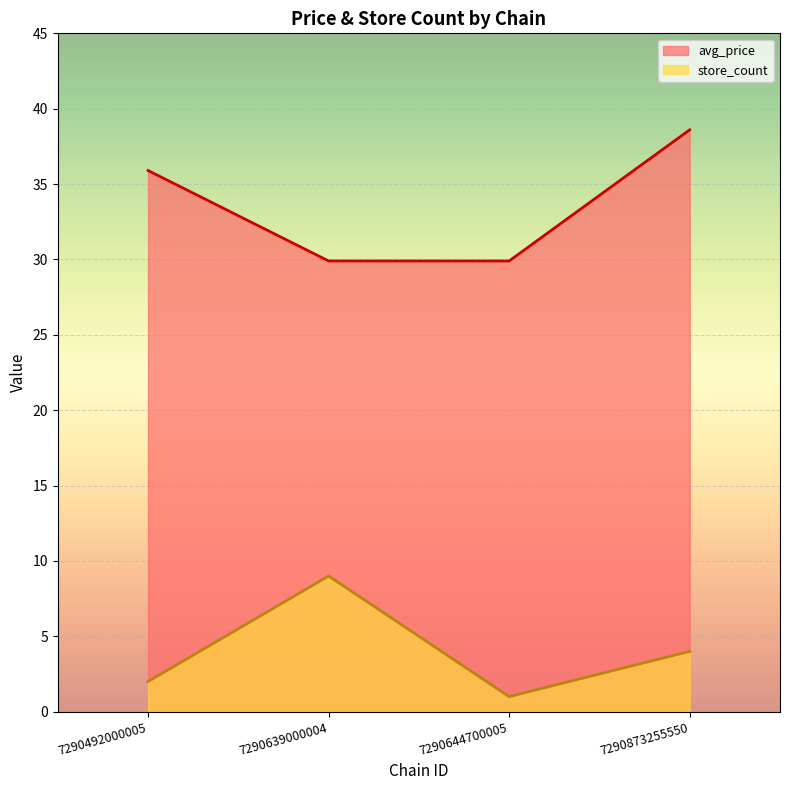

Where is avg_price nearest to the value 34?

7290492000005